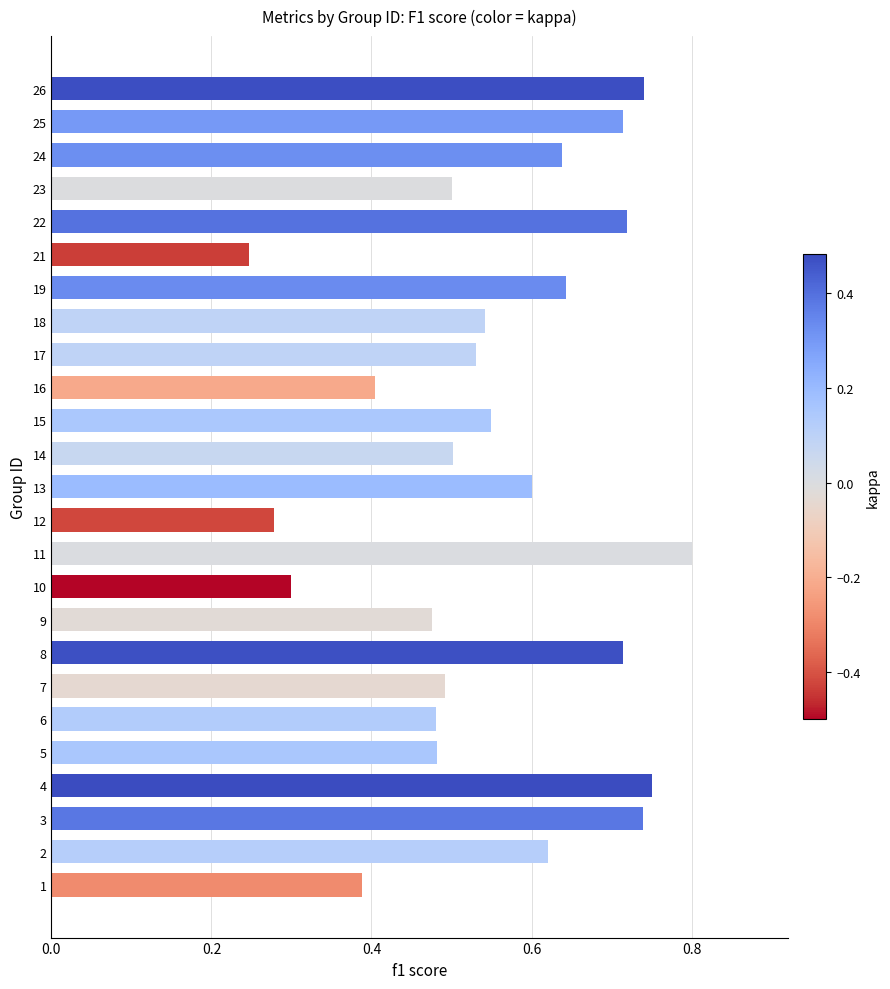

How many categories are shown in the chart?

25